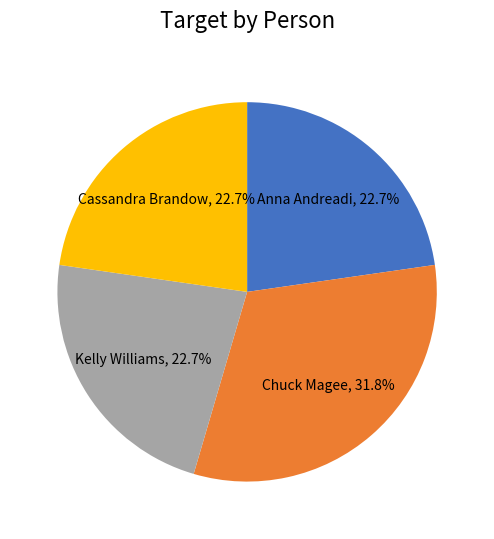

Combined, do Kelly Williams and Cassandra Brandow account for over 50%?

No